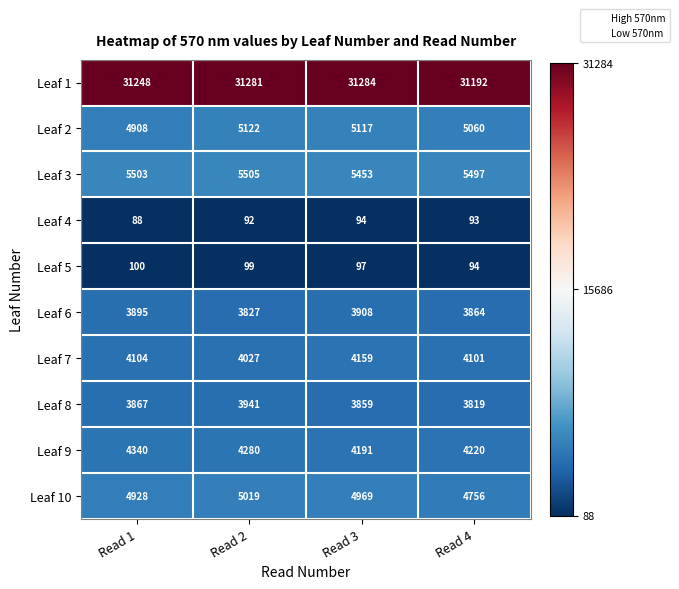

The Leaf 10 series shows 2358 at Read 2. True or false?

False